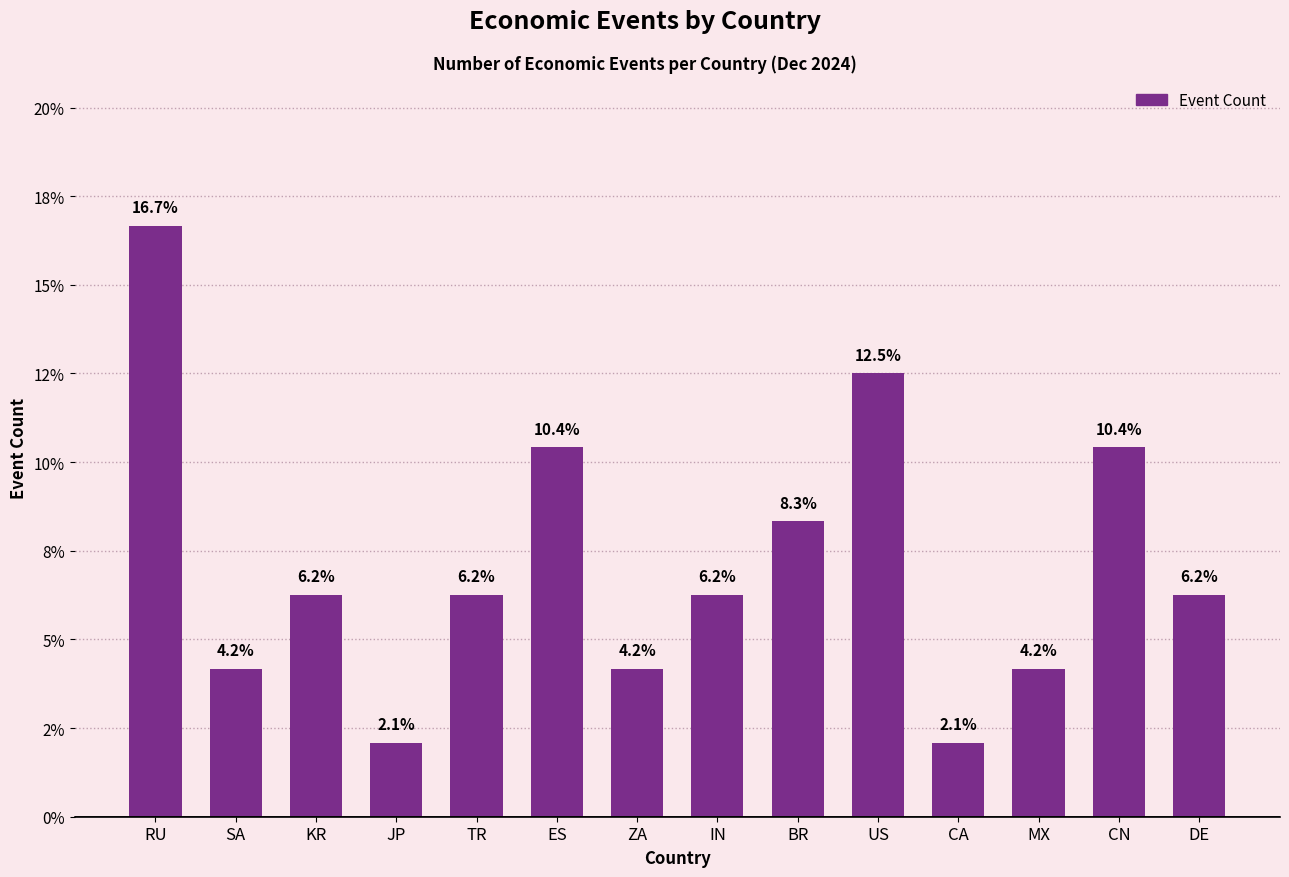

What position from the right is DE?

1